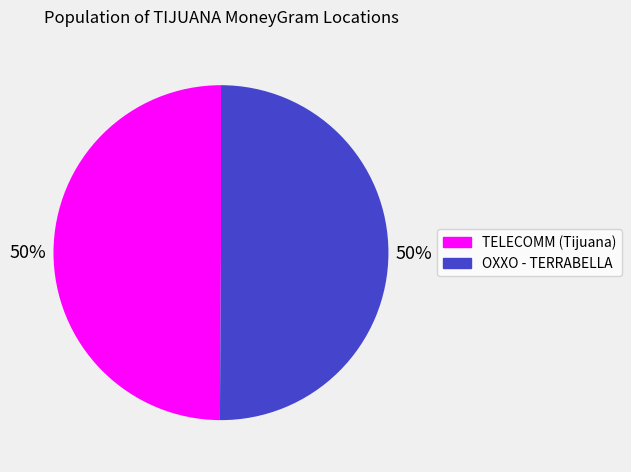

To the nearest percent, what is the average slice percentage?

50%